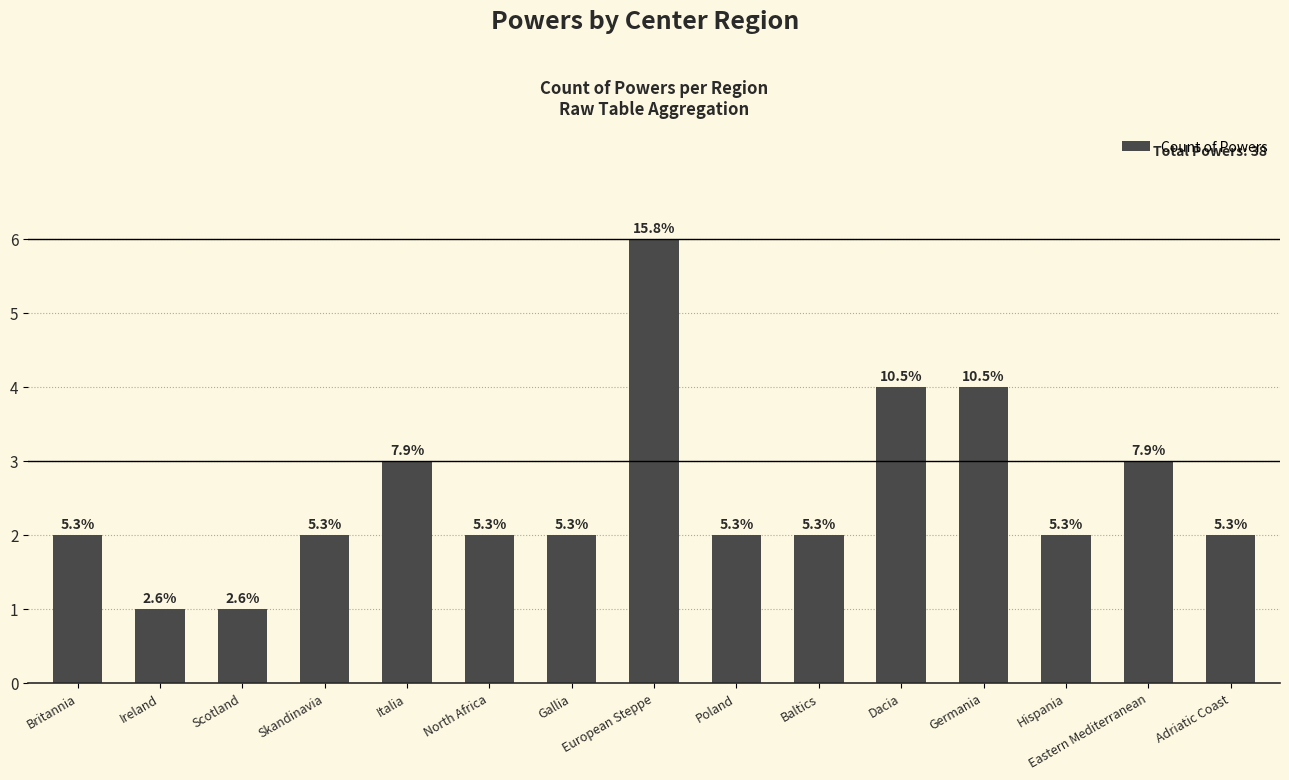

Count the values in the range 2 to 3.

10